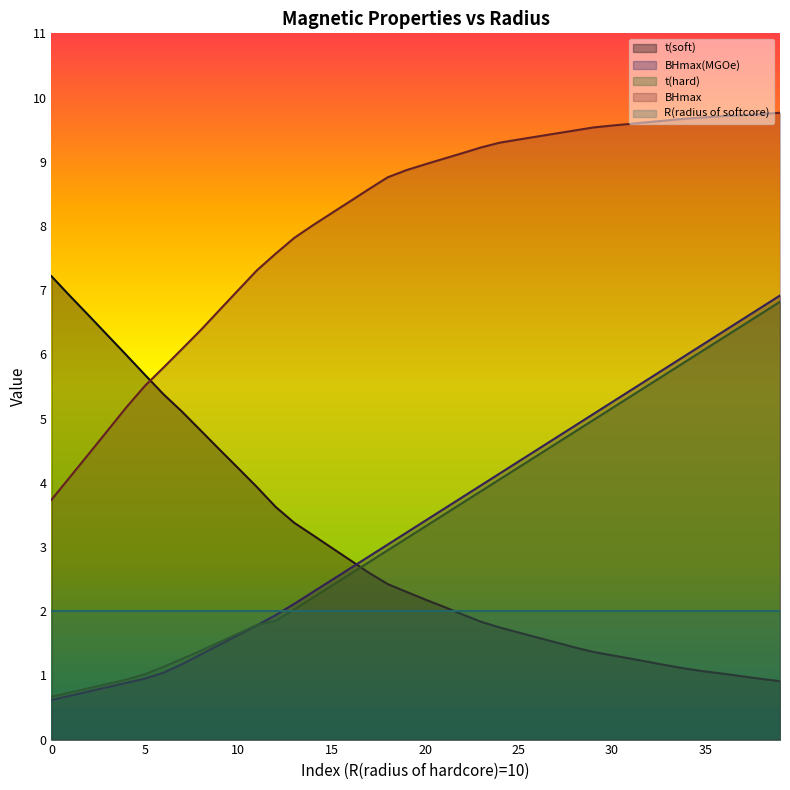

What is the sum of all BHmax(MGOe) values?

137.0